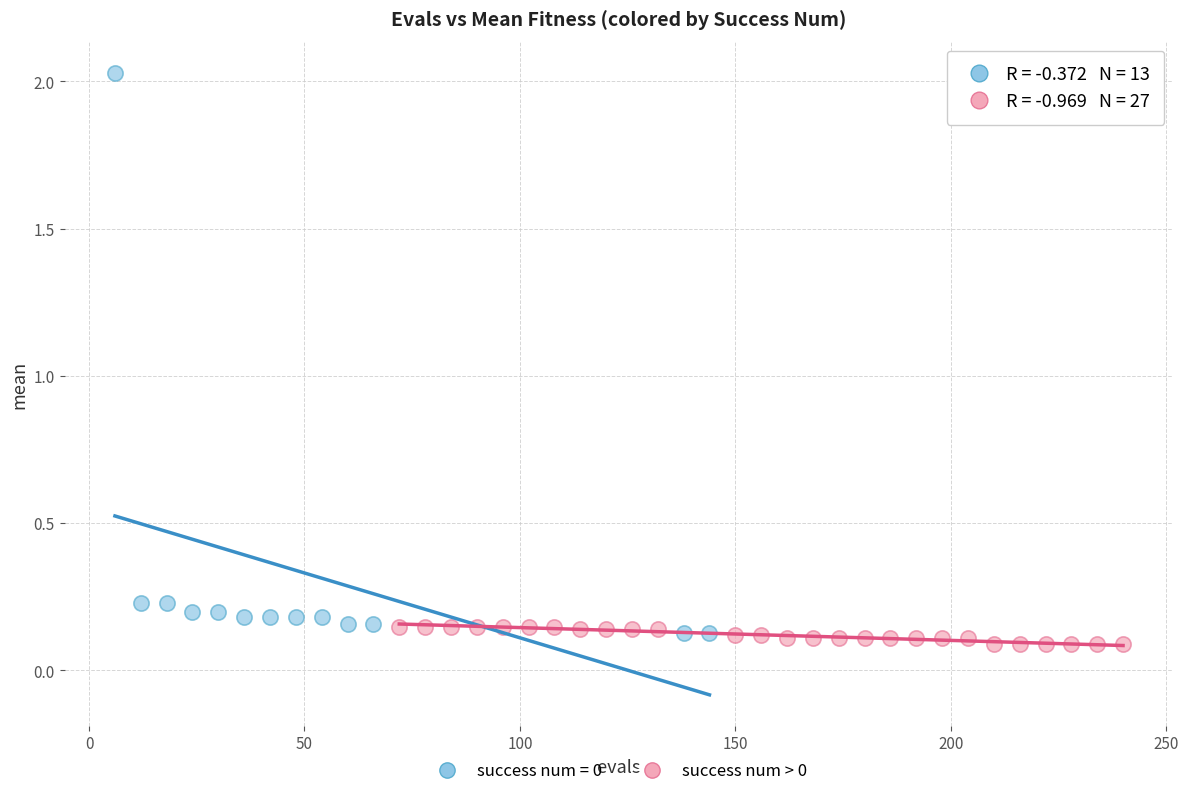

Which series contains the highest Y value?

success num = 0